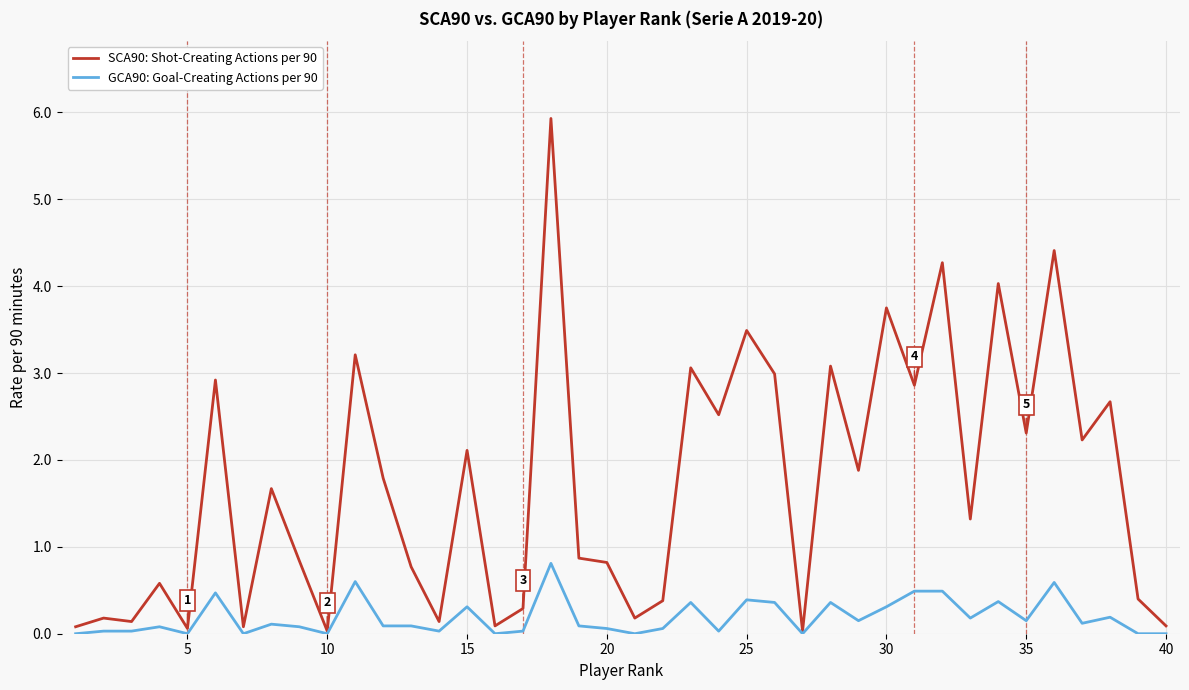

Which series has the largest total across all categories?

SCA90: Shot-Creating Actions per 90